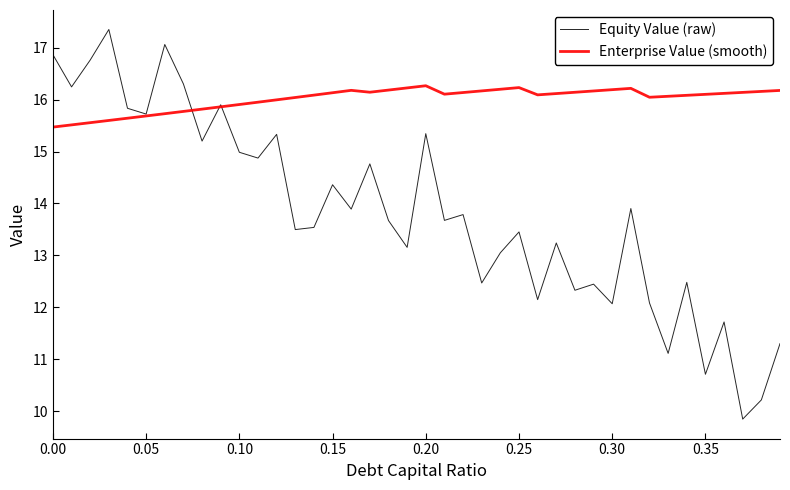

List the series in order of their overall mean, lowest first.

Equity Value (raw), Enterprise Value (smooth)